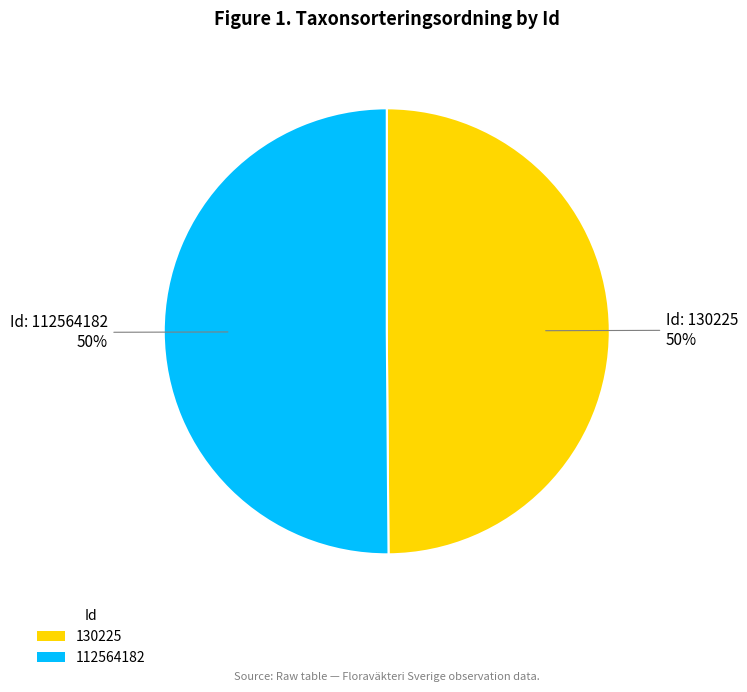

Is it true that 130225 is 40% of the pie?

False